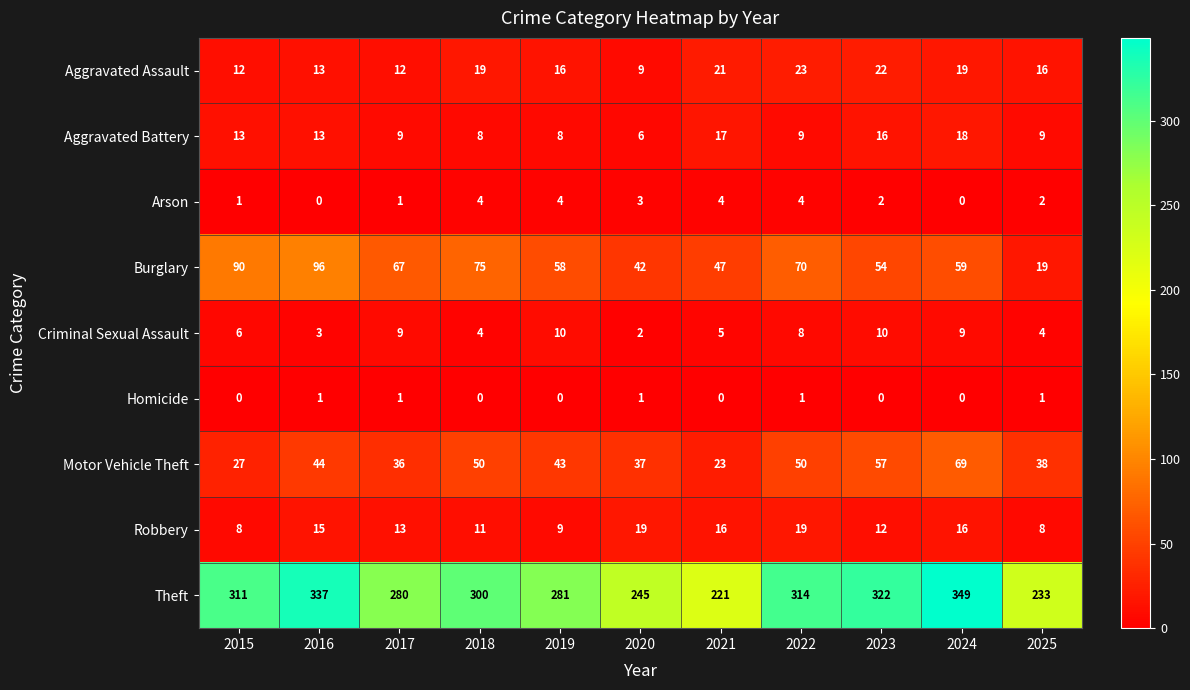

The Criminal Sexual Assault series shows 3 at 2016. True or false?

True